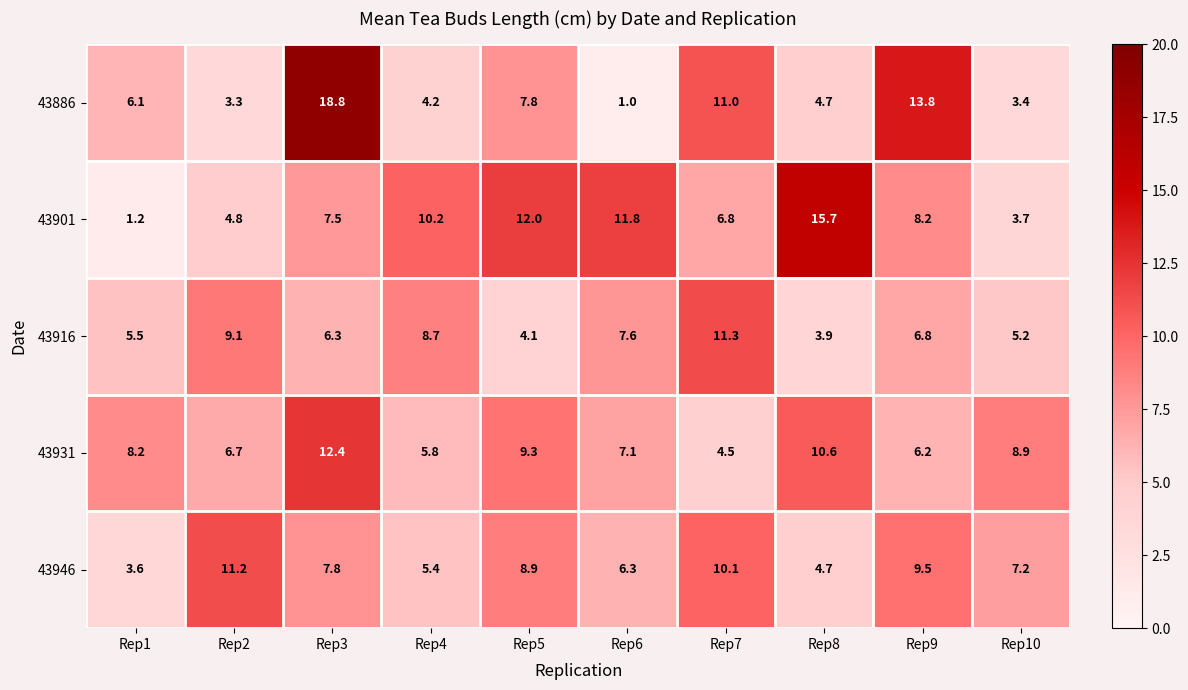

What is the minimum value for 43931?

4.5